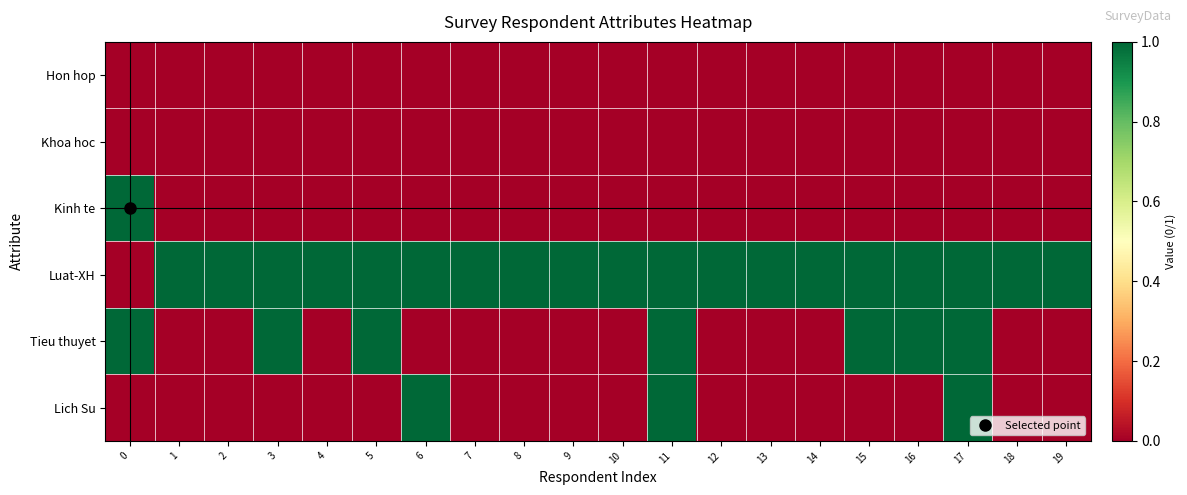

What is the total value across all series at 11?

3